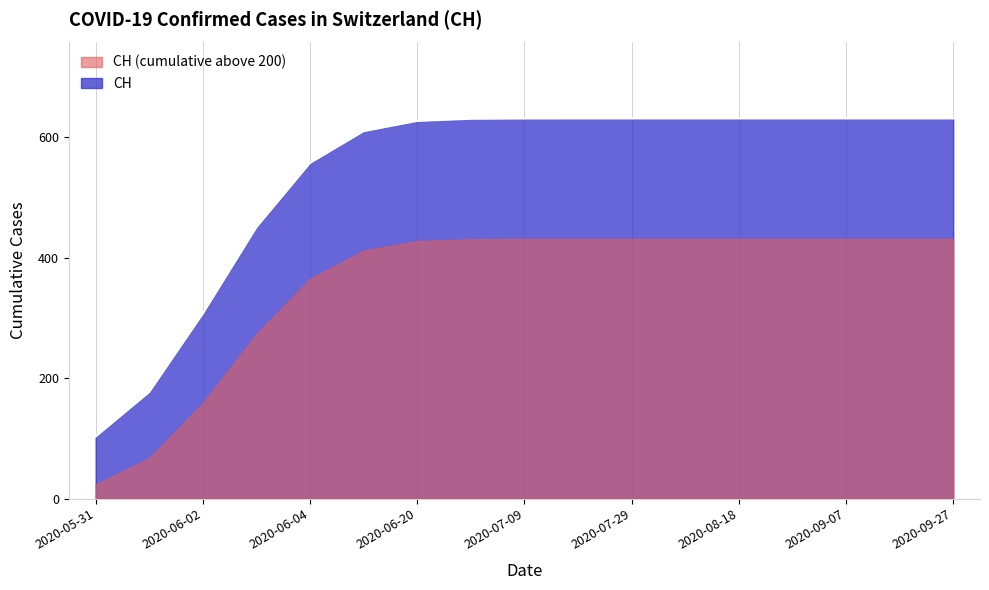

At which label is the value closest to 315?

2020-06-02